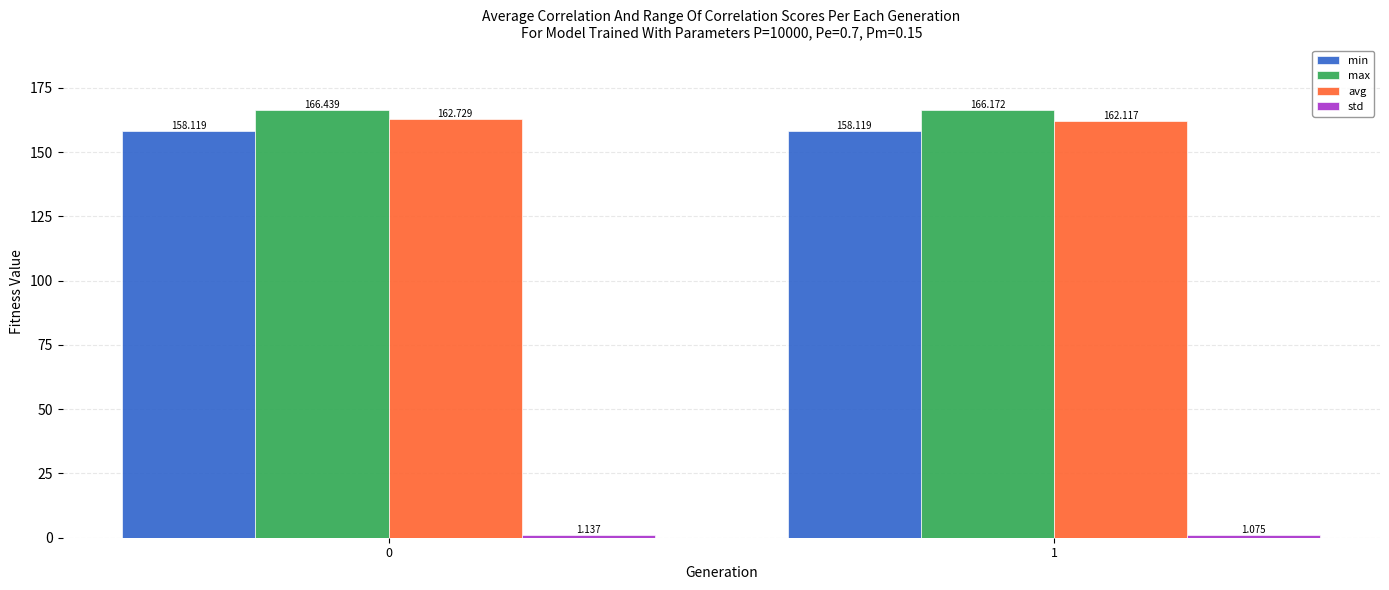

What is the maximum value shown in the chart?

166.4